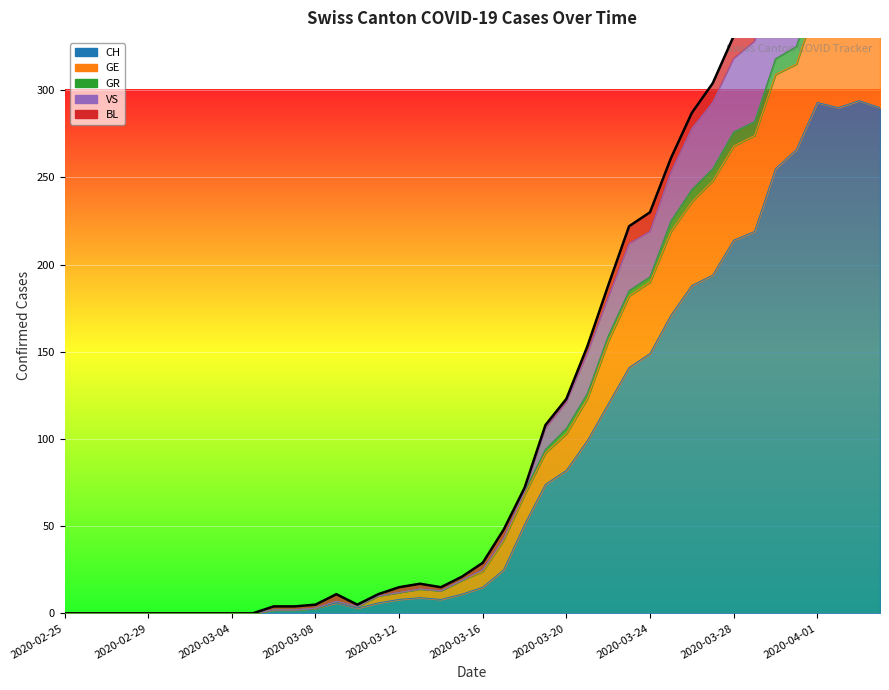

True or false: the data shows 11 at 13.

True